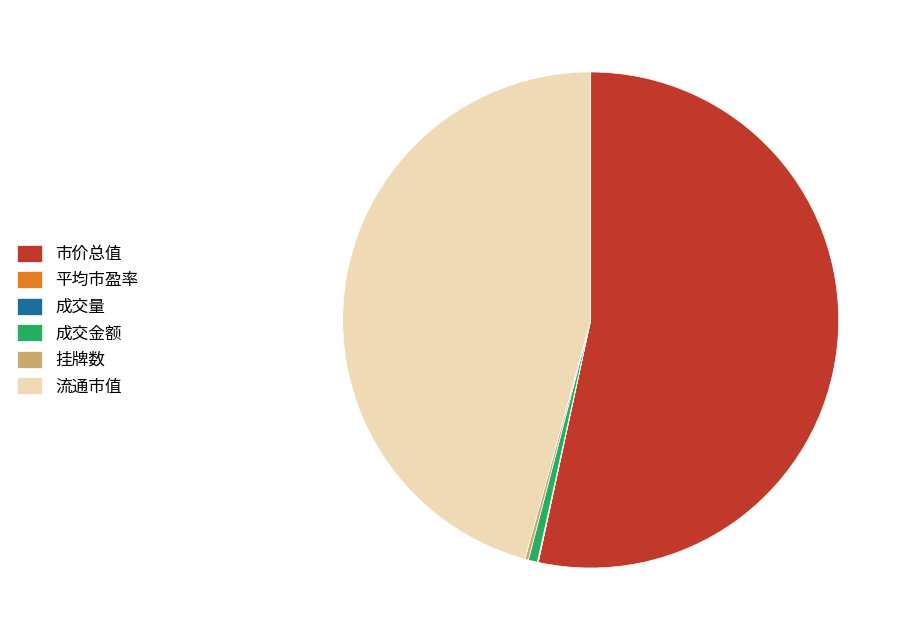

What is the largest slice in the pie chart?

市价总值